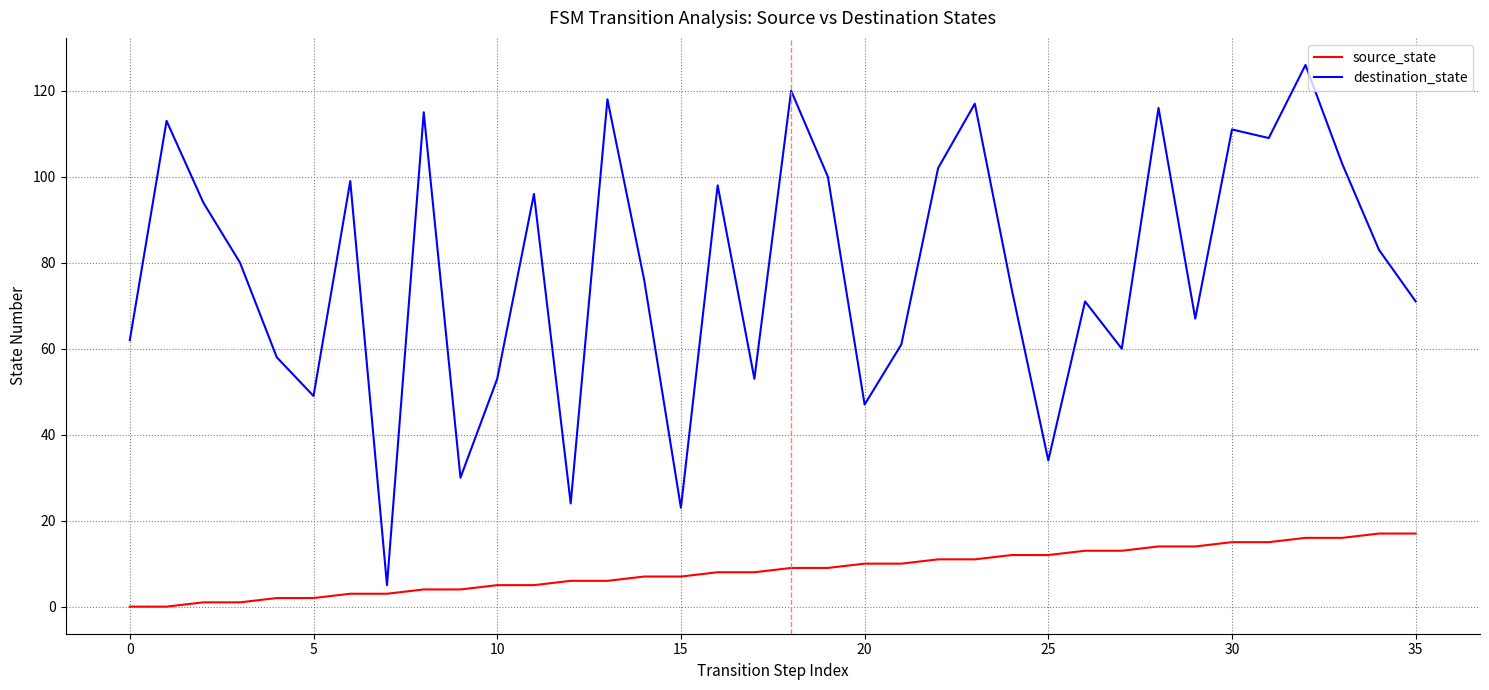

What is the minimum value for destination_state?

5